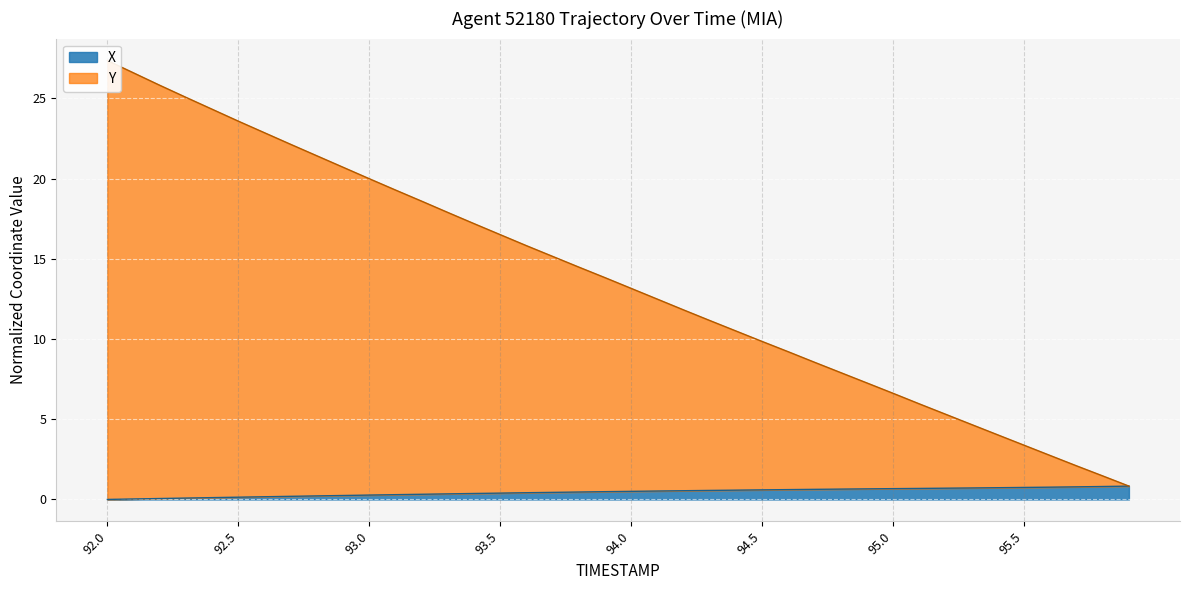

True or false: Y and X intersect in this chart.

False